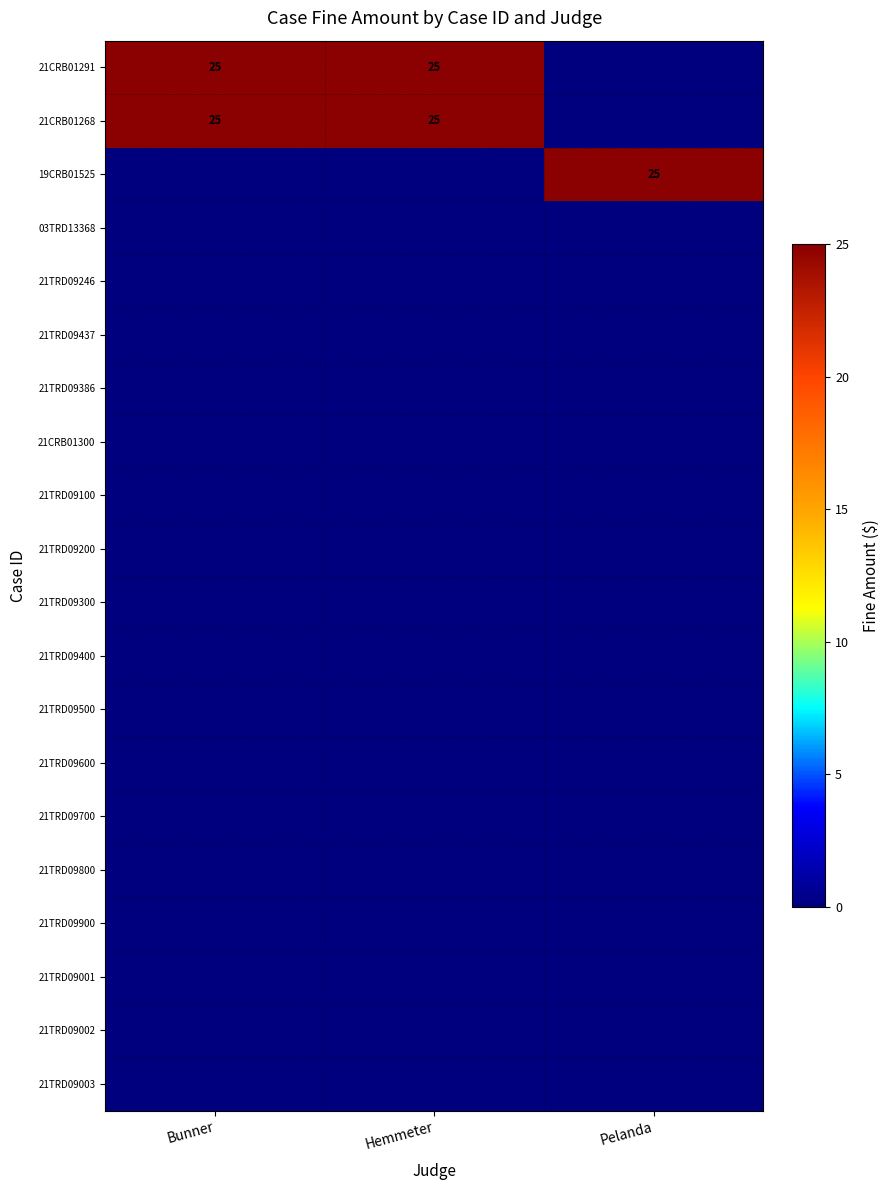

Is the value of 21TRD09800 at Bunner greater than the value of 21TRD09600 at Hemmeter?

No